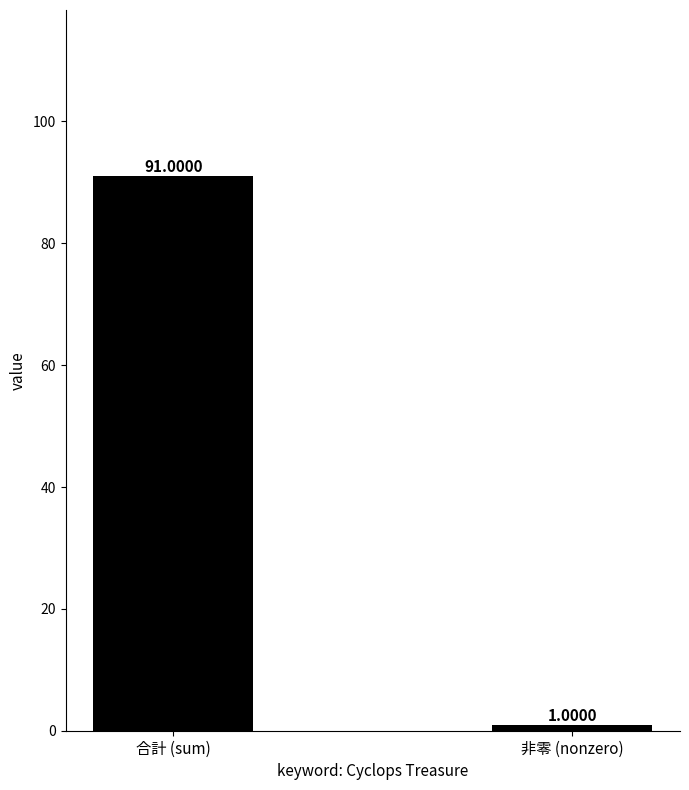

What is the label of the 2nd bar from the right?

合計 (sum)